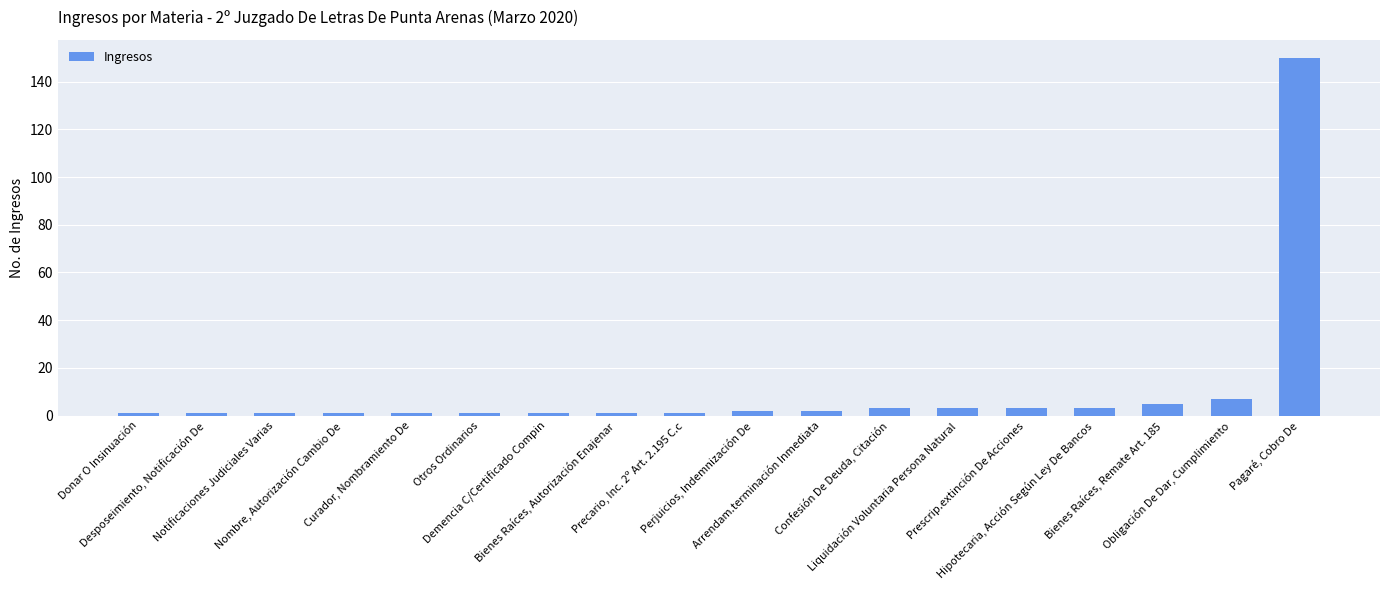

What is the change in value from Nombre, Autorización Cambio De to Obligación De Dar, Cumplimiento?

+6